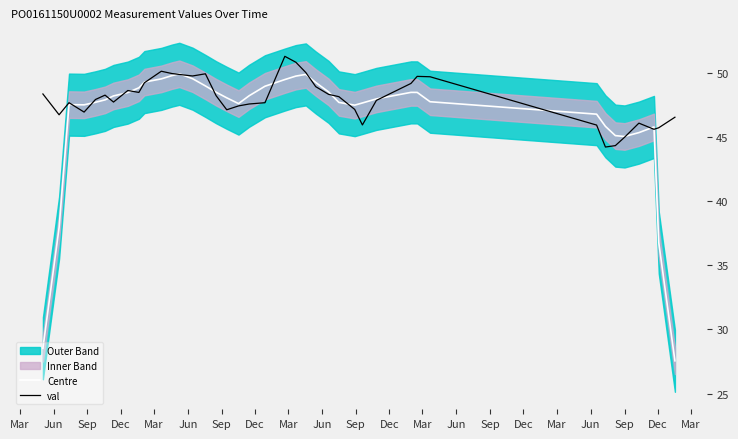

What is the maximum value for val?

51.3